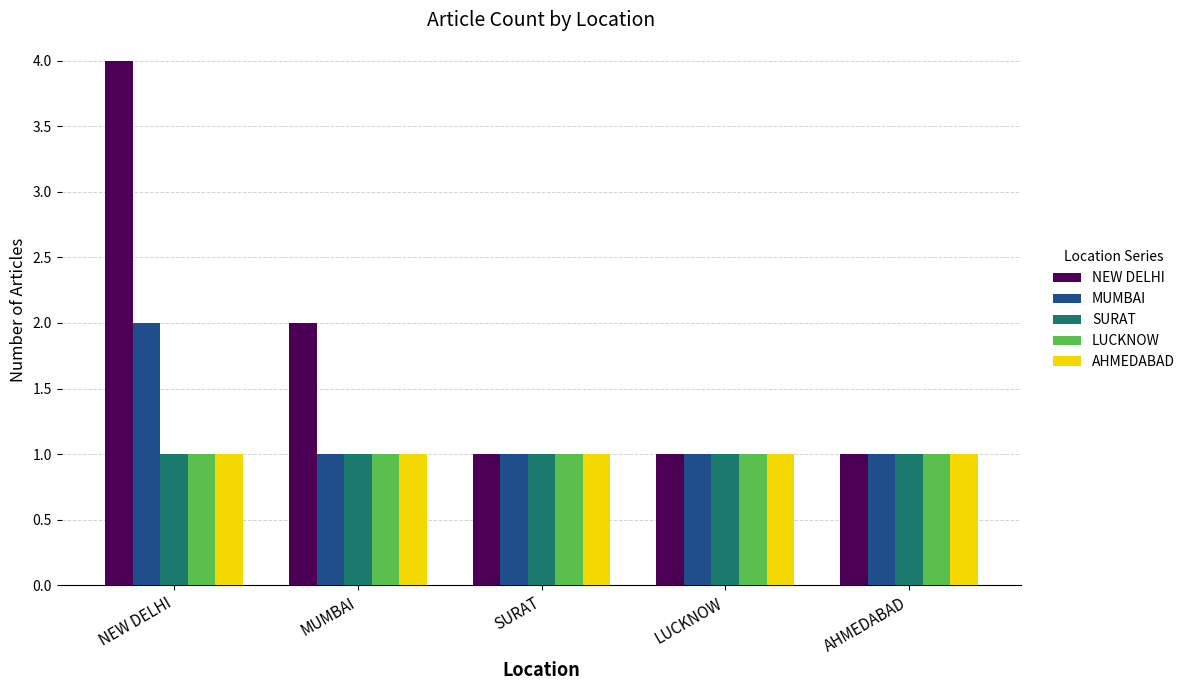

True or false: LUCKNOW has a value of 2 at SURAT.

False